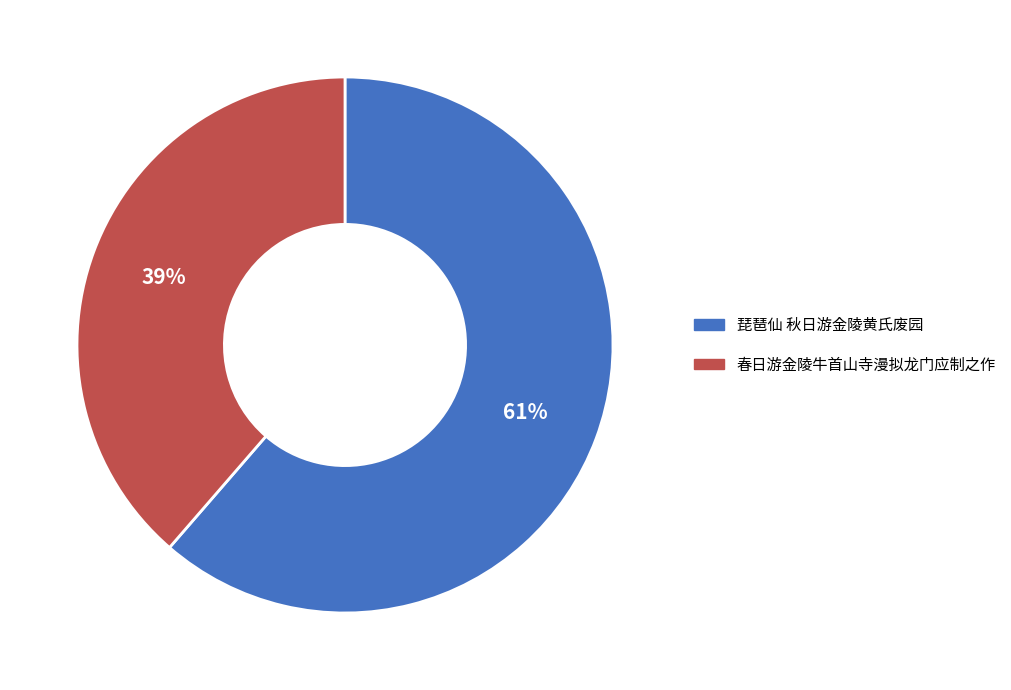

Is the sum of 琵琶仙 秋日游金陵黄氏废园 and 春日游金陵牛首山寺漫拟龙门应制之作 greater than half?

Yes